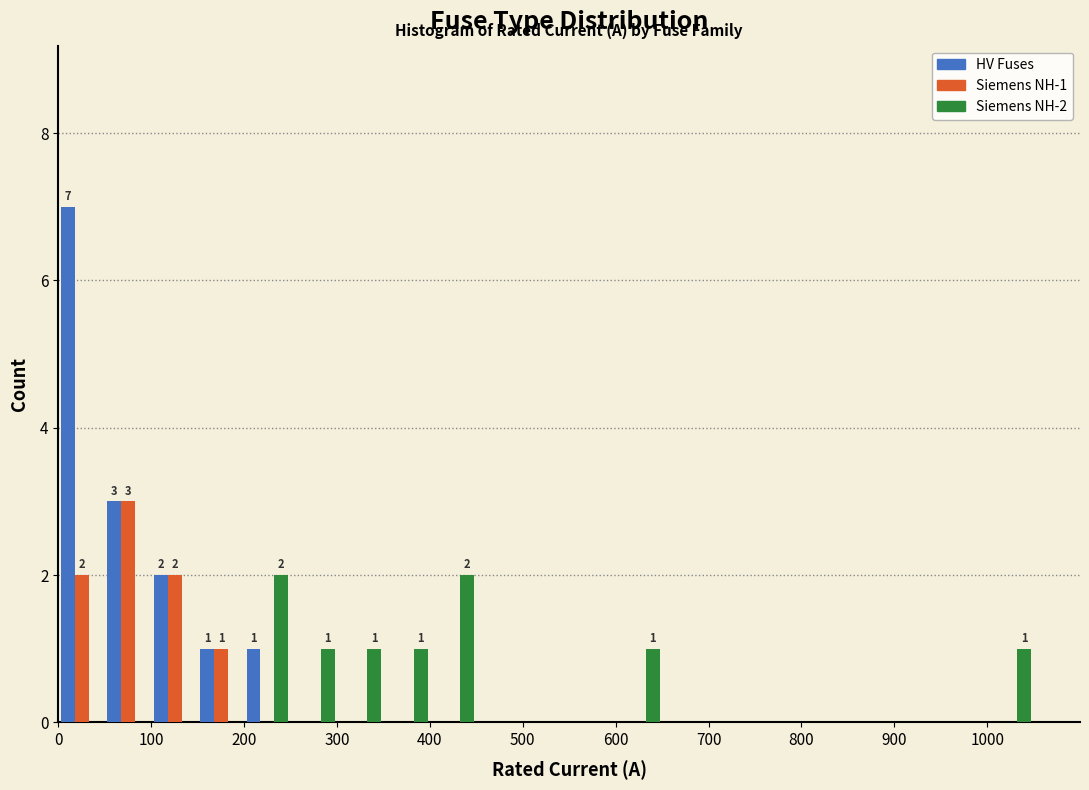

In the Siemens NH-1 series, which range on the x-axis has the tallest bar?

50 to 100